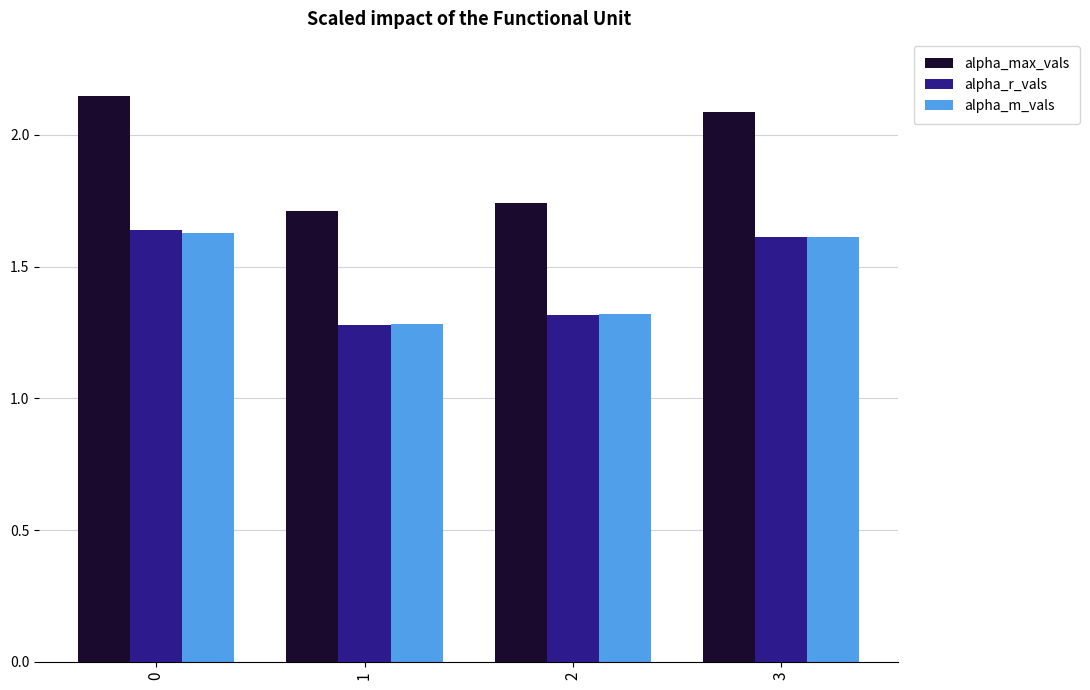

What is the spread (max minus min) of values at 1?

0.4